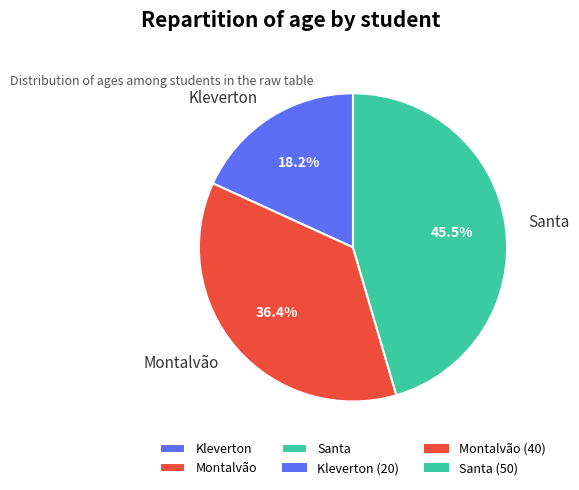

Does Montalvão account for over 50% of the chart?

No